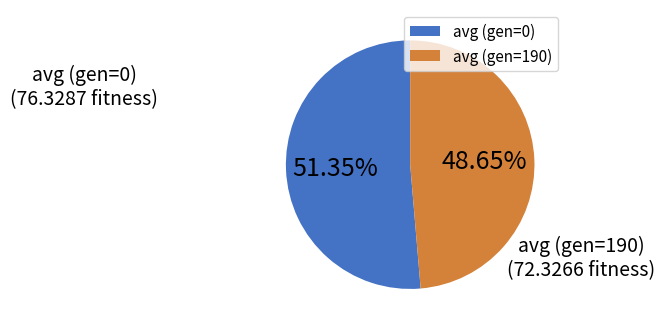

Count the number of slices in the pie.

2